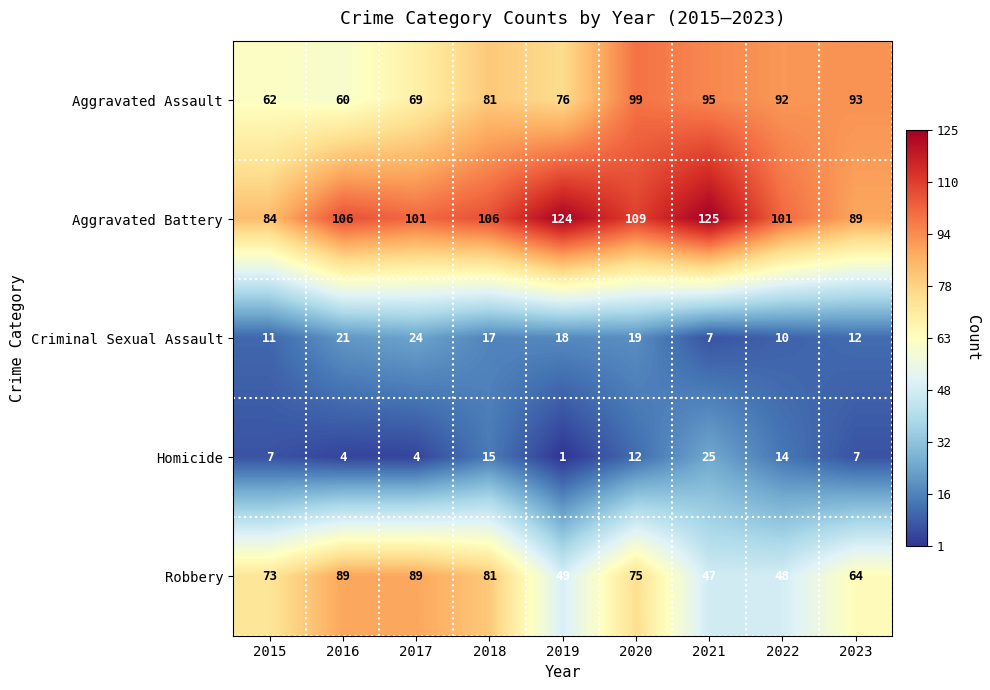

At which category does the chart reach its minimum across all series?

2019